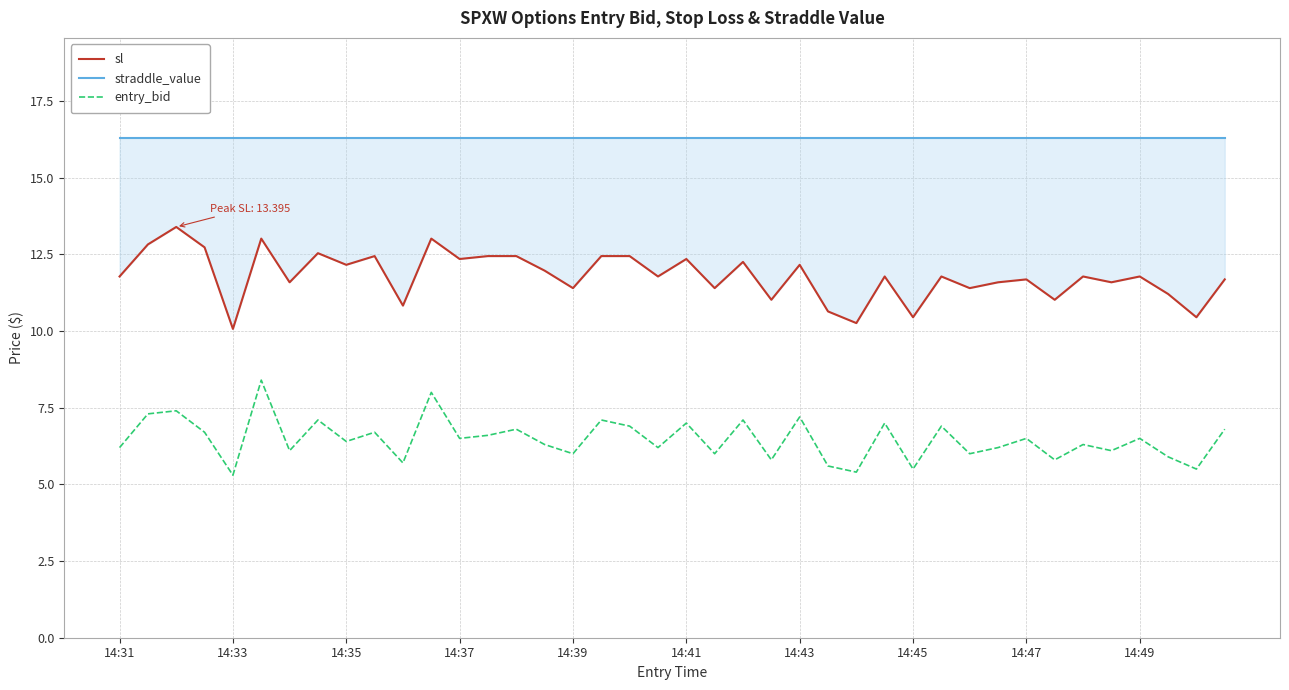

What is the difference between the highest and lowest values at 30?

10.3